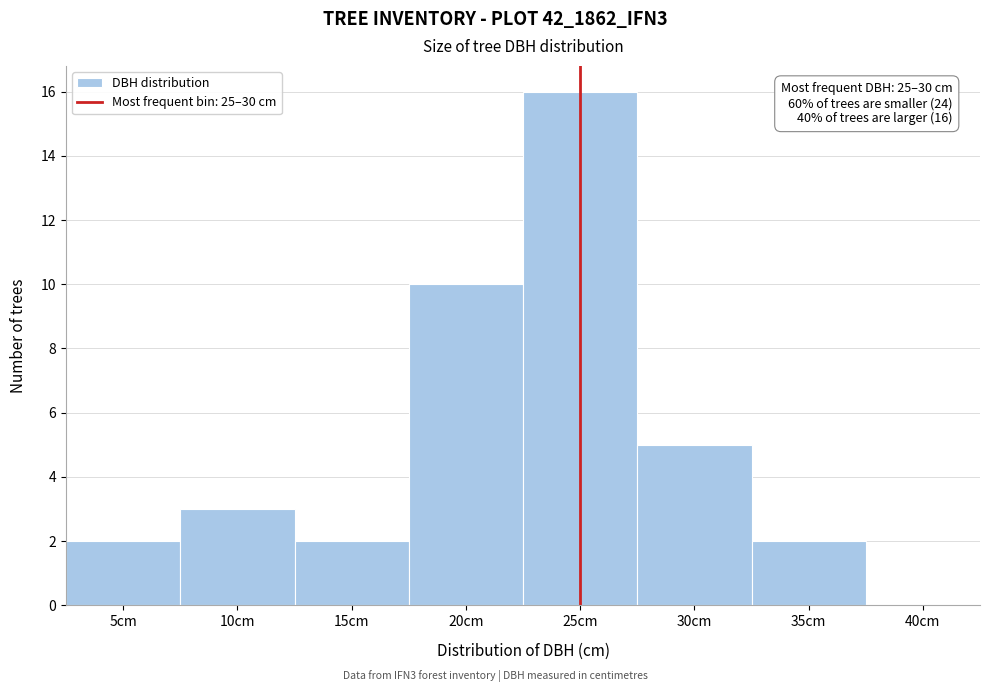

Reading left to right, transcribe all the data shown in this chart.

5cm=2	10cm=3	15cm=2	20cm=10	25cm=16	30cm=5	35cm=2	40cm=0